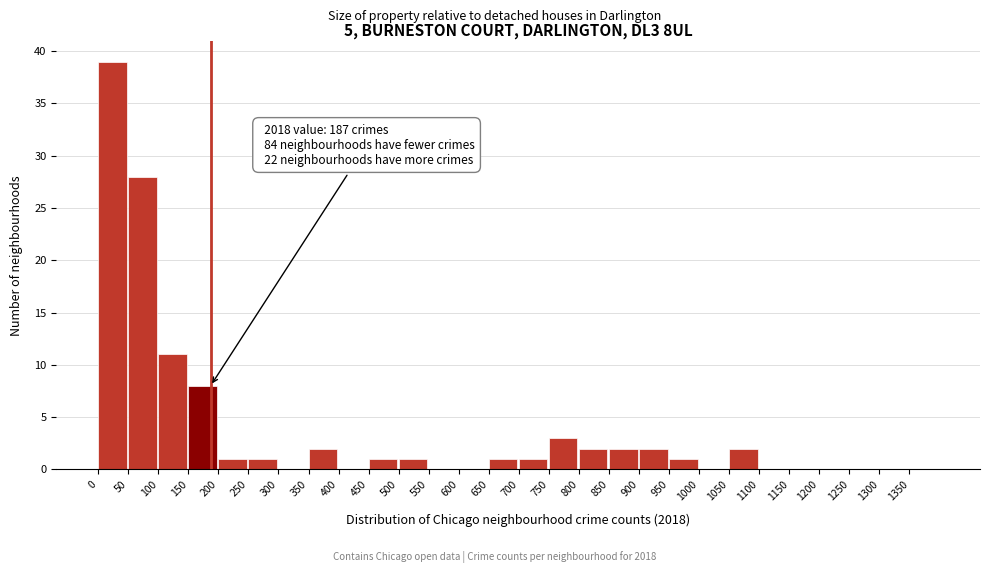

Over which range of the x-axis is the bar tallest?

0 to 50